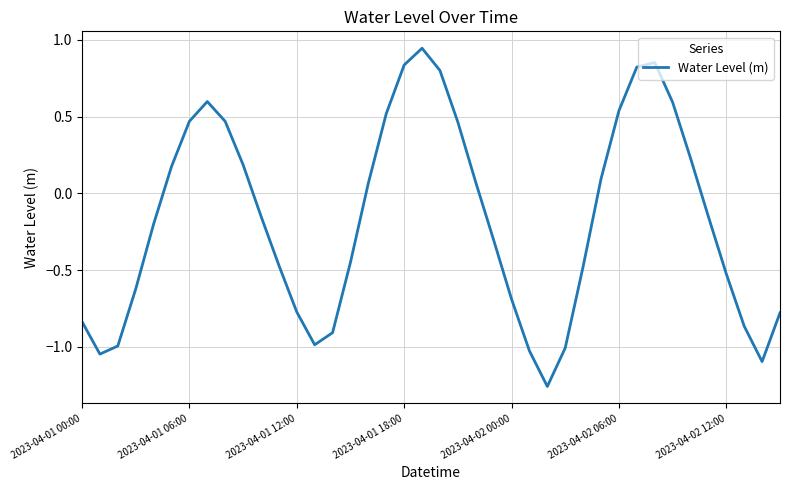

The chart shows a value of -0.5 at 2023-04-01 12:00. True or false?

False